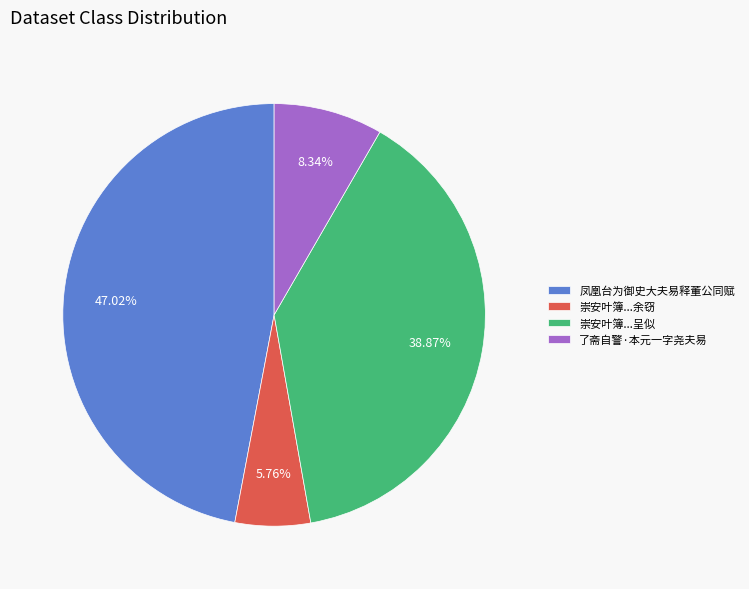

Is the sum of 了斋自警·本元一字尧夫易 and 凤凰台为御史大夫易释董公同赋 greater than half?

Yes